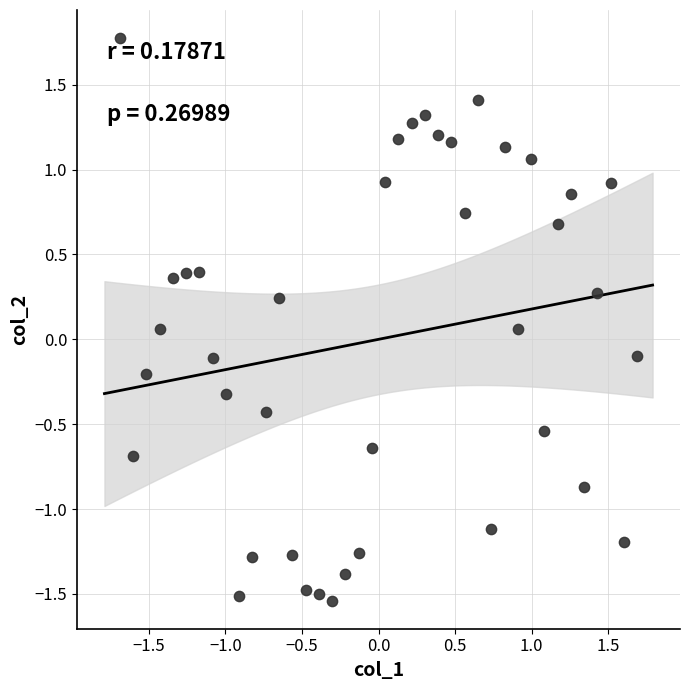

What is the range of X values (max minus min)?

3.4